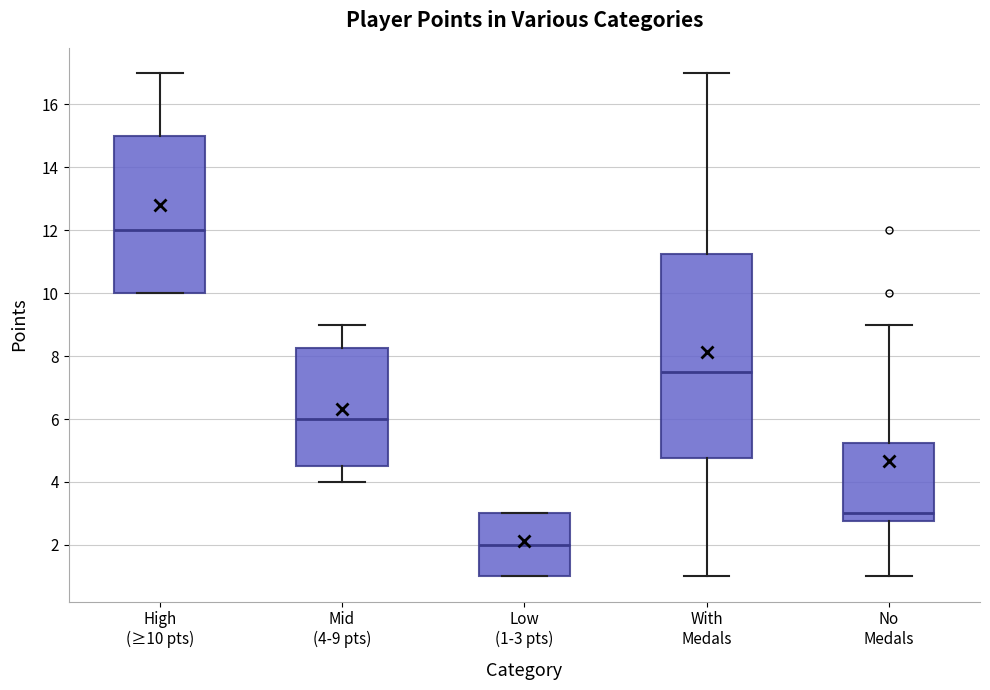

Reading left to right, read every box against the y-axis: the position of its median line, the range the box covers, and the ends of its whiskers. The values are not printed on the chart, so give them approximately, as read against the axis.

High (≥10 pts): median 12.0, box 10.0 to 15.0, whiskers 10.0 to 17.0
Mid (4-9 pts): median 6.0, box 4.6 to 8.2, whiskers 4.0 to 9.0
Low (1-3 pts): median 2.0, box 1.0 to 3.0, whiskers 1.0 to 3.0
With Medals: median 7.6, box 4.8 to 11.2, whiskers 1.0 to 17.0
No Medals: median 3.0, box 2.8 to 5.2, whiskers 1.0 to 9.0